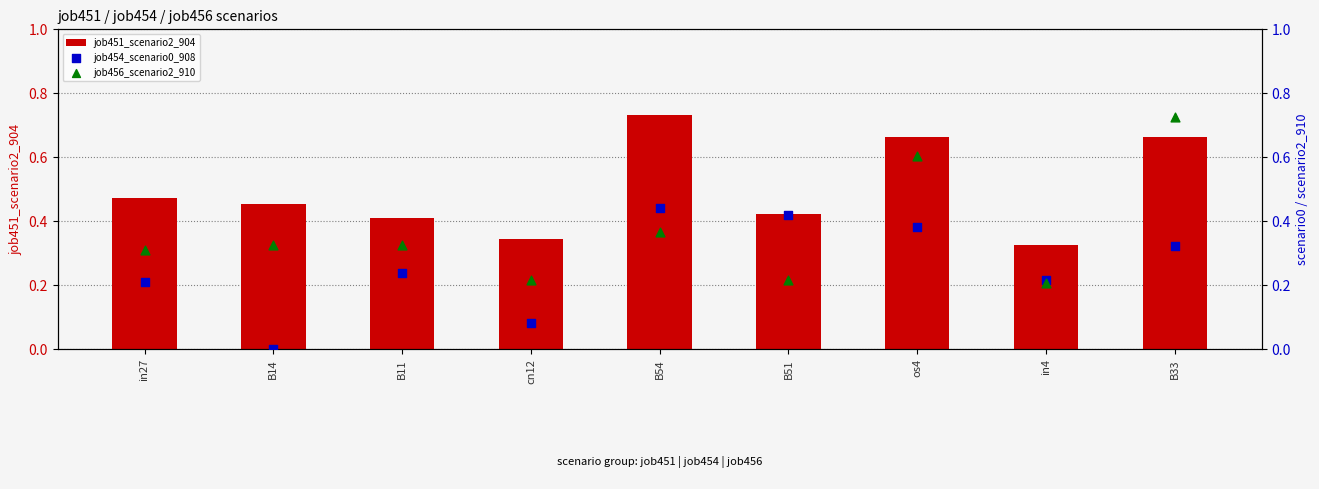

Is the value of job451_scenario2_904 at os4 greater than the value of job454_scenario0_908 at cn12?

Yes